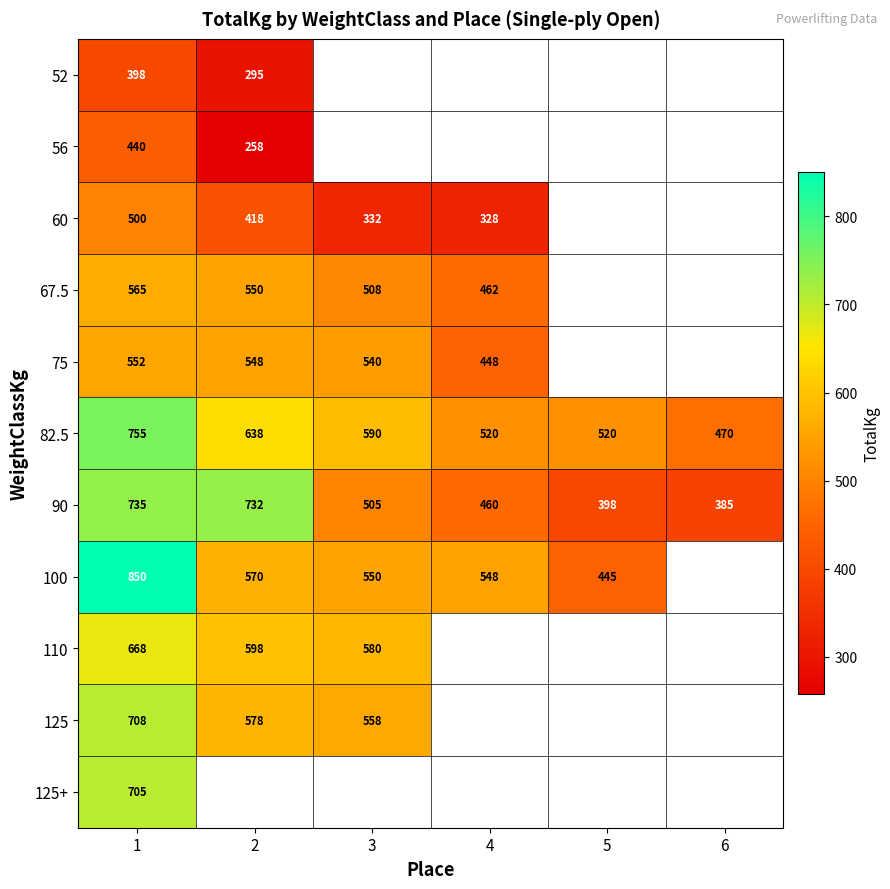

The value of 125 at 1 is 708.0. True or false?

True